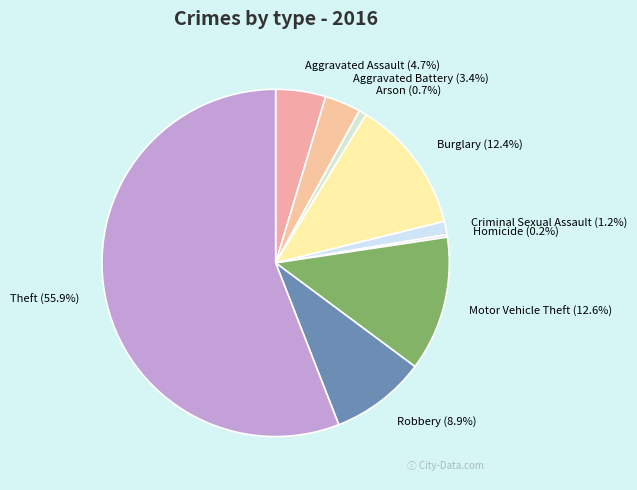

What is the largest slice in the pie chart?

Theft